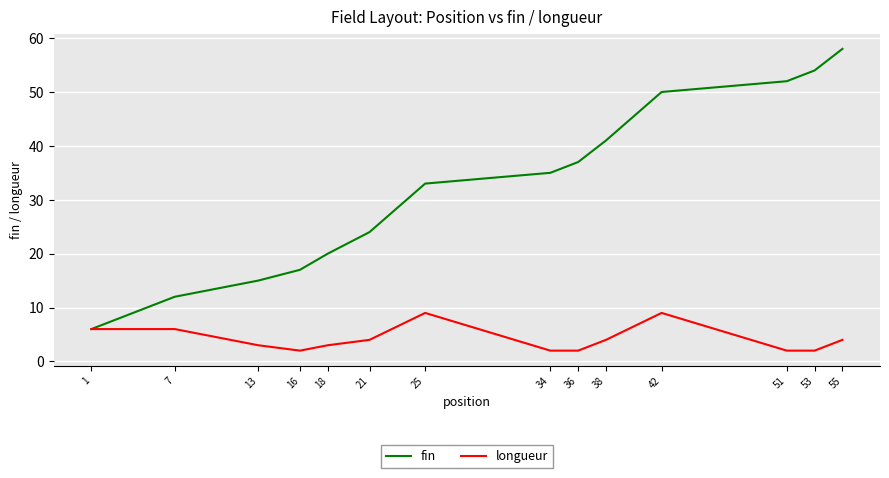

Which series has the largest total across all categories?

fin